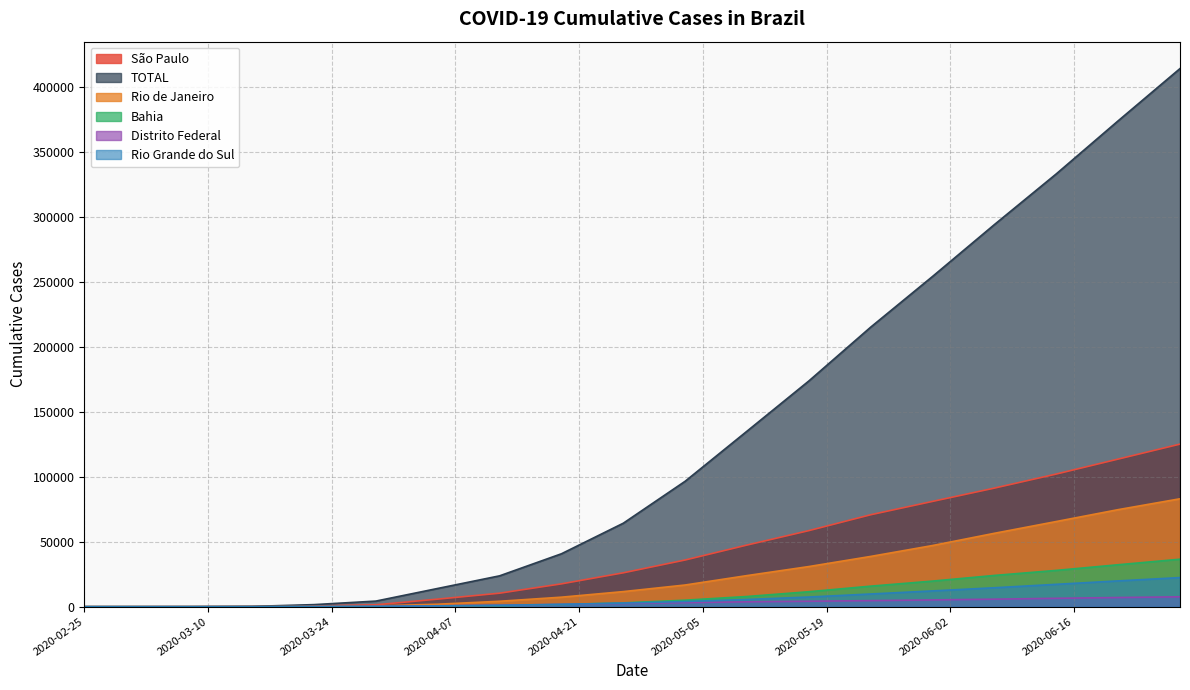

The TOTAL series shows 157817 at 2020-06-14. True or false?

False